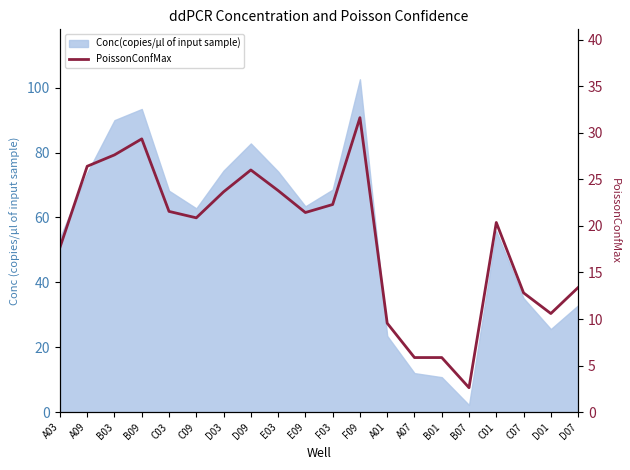

Rank the categories by value from lowest to highest.

B07, A07, B01, A01, D01, C07, D07, A03, C01, C09, E09, C03, F03, D03, E03, D09, A09, B03, B09, F09